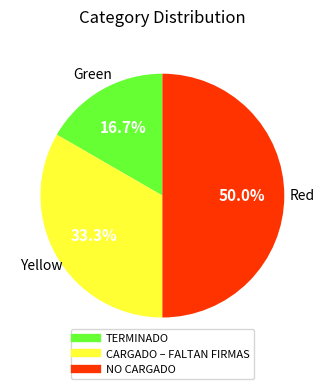

Count the number of slices in the pie.

3